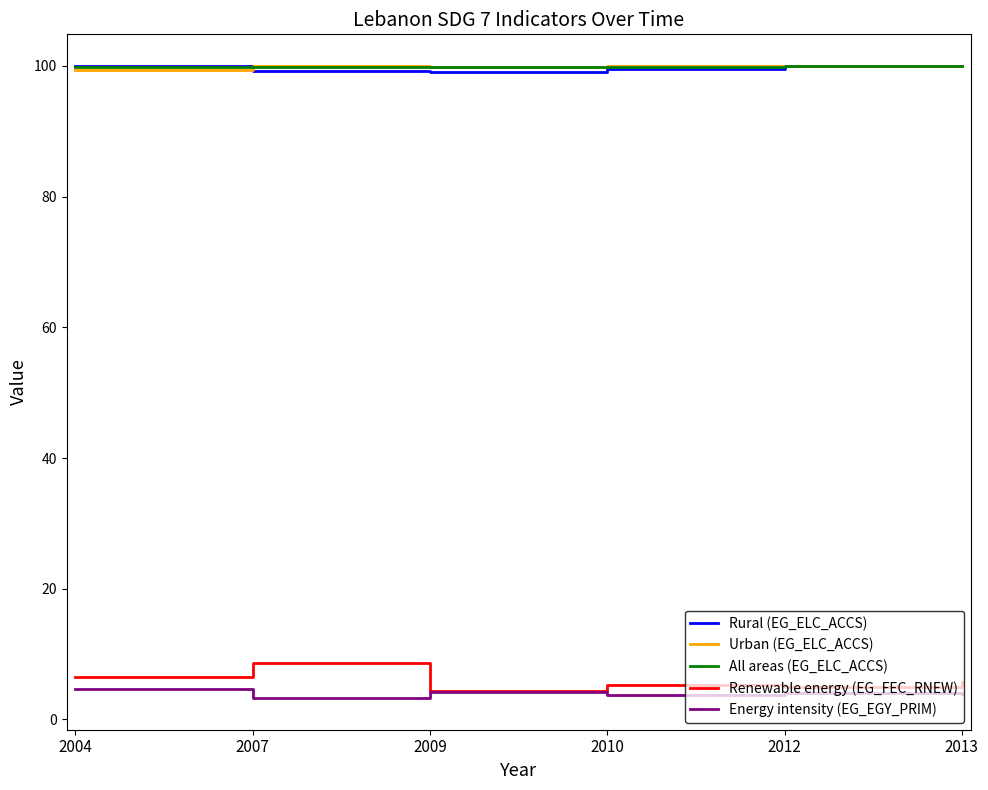

Count the number of data series in this chart.

5